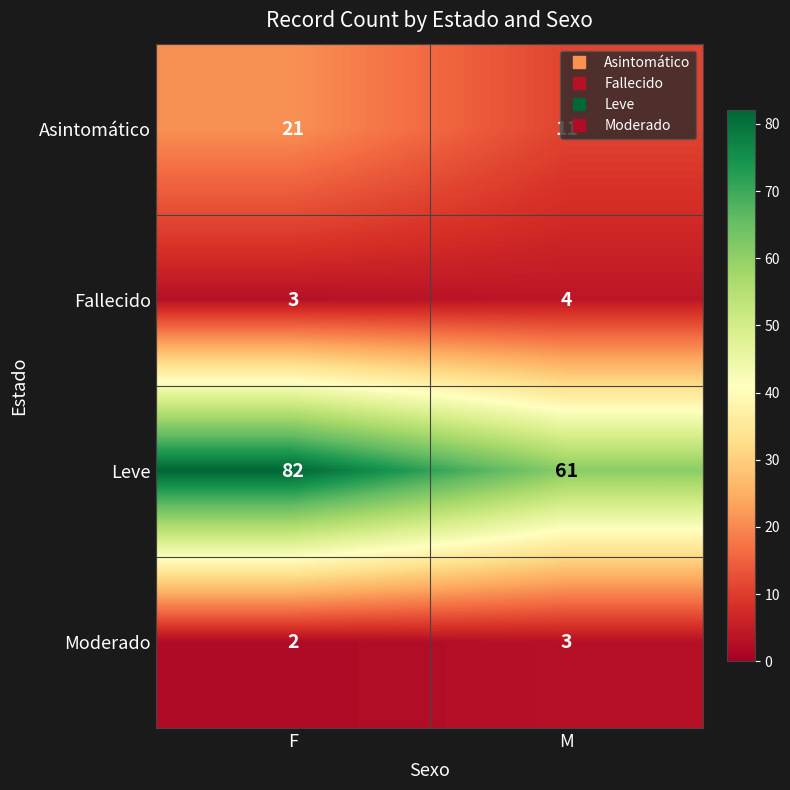

What is the sum of the Leve values at M and F?

143